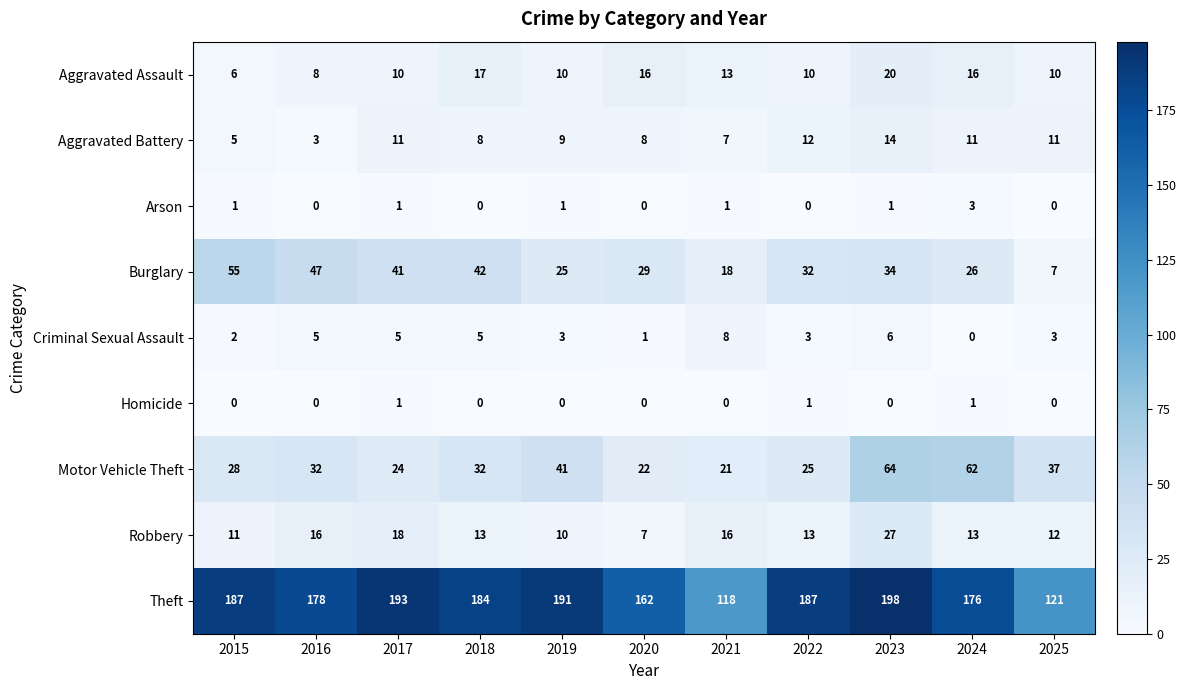

Which series has the largest total across all categories?

Theft